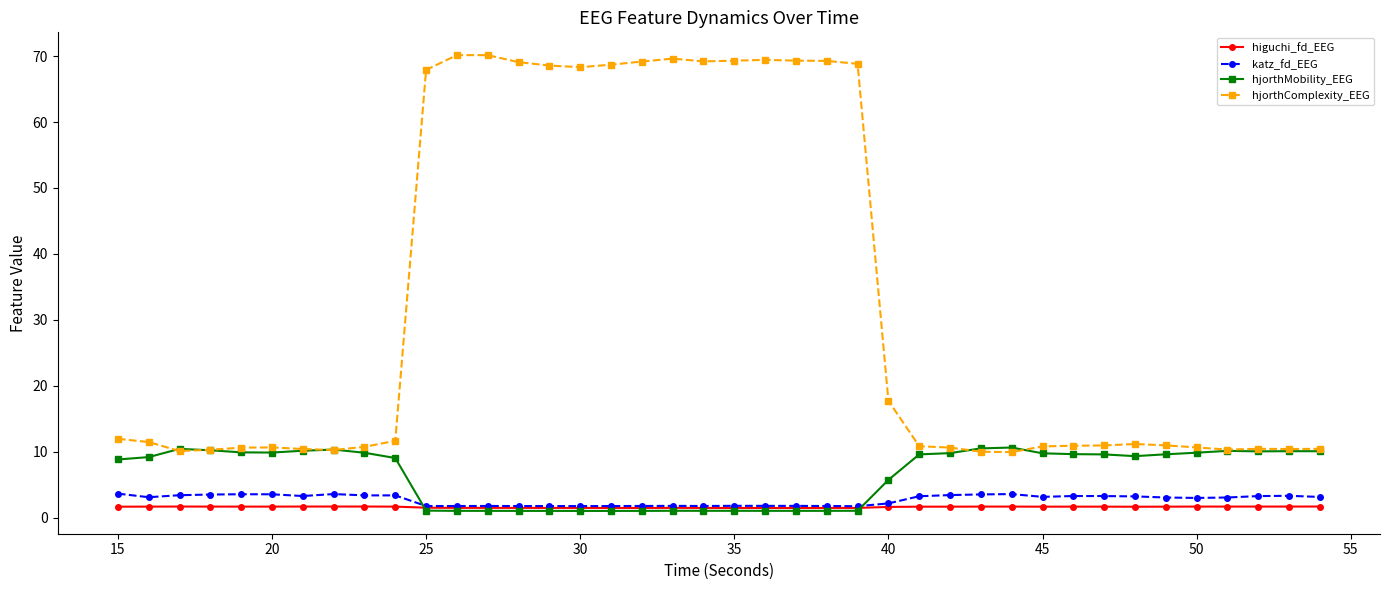

Which series has the largest total across all categories?

hjorthComplexity_EEG